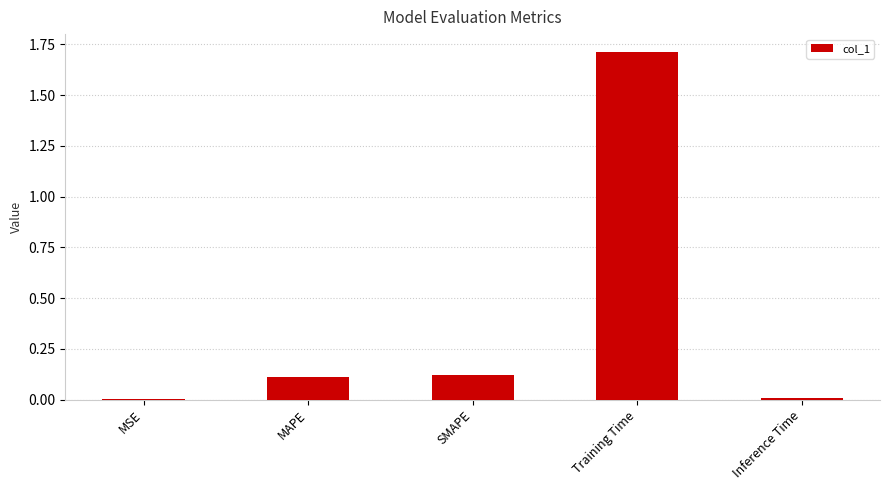

Is it true that the value at MSE is 0.0?

True